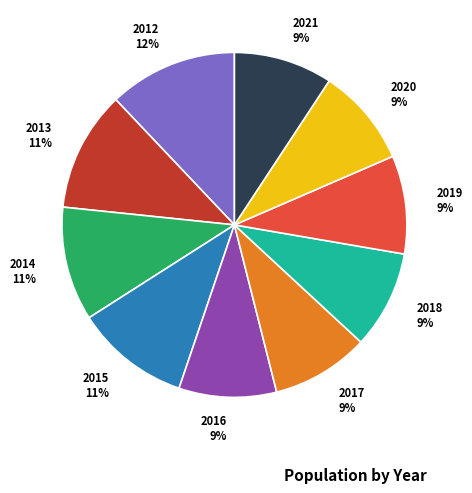

True or false: 2015 accounts for 11% of the total.

True